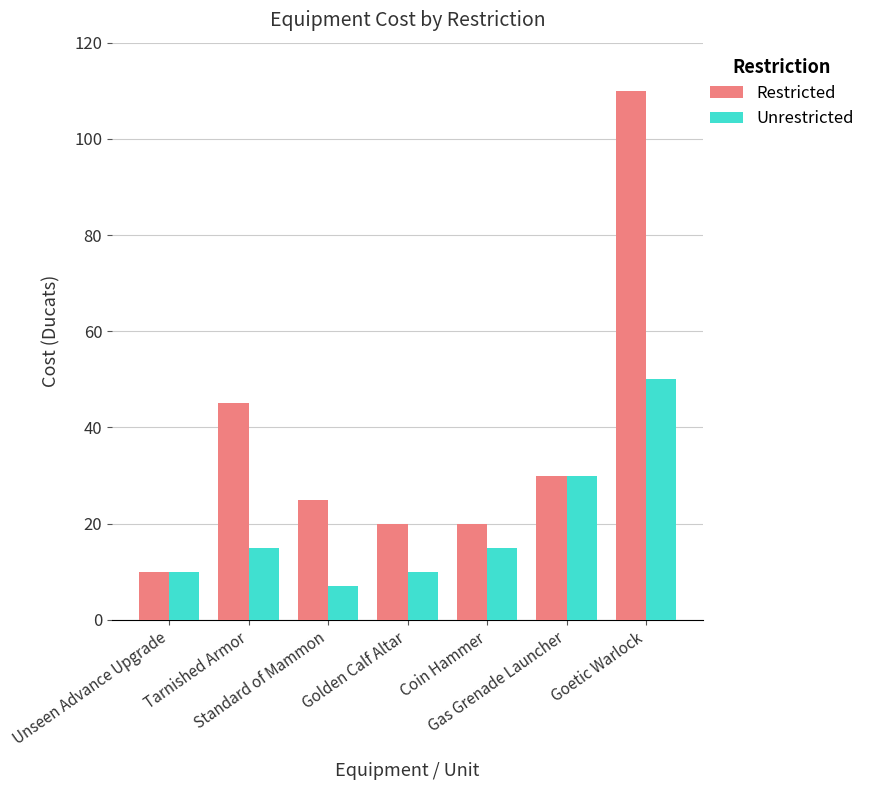

What is the maximum value shown in the chart?

110